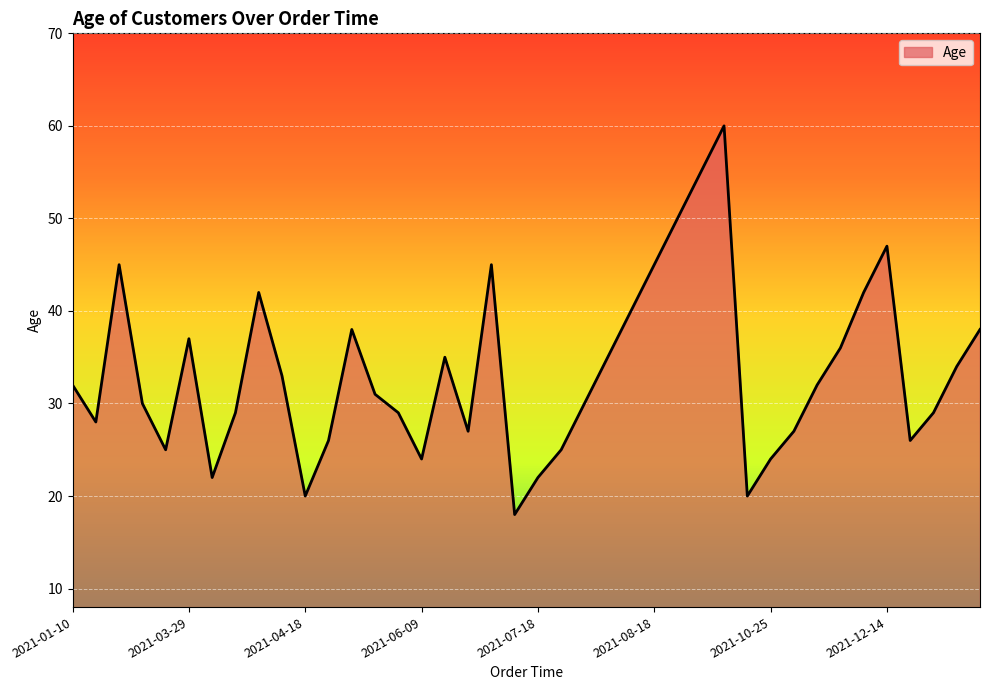

What is the greatest value displayed?

60